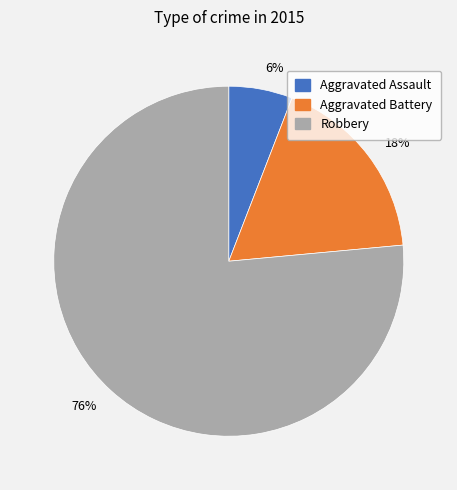

Which has a higher value, Aggravated Assault or Robbery?

Robbery